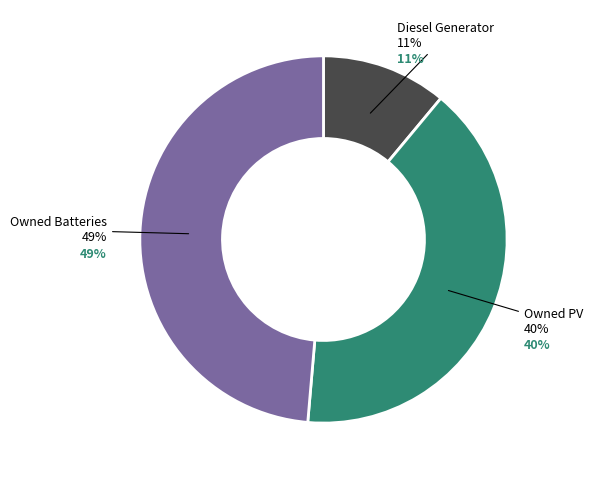

How many slices are in this pie chart?

3